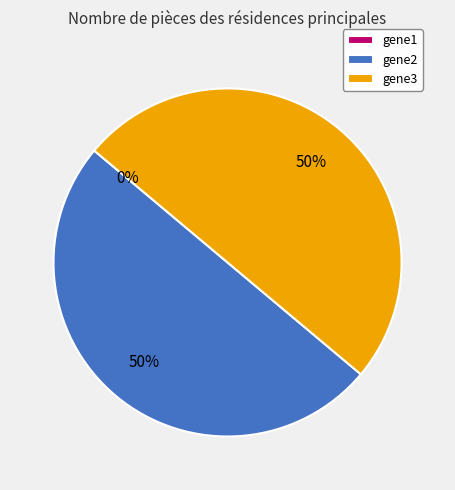

Does gene2 account for over 50% of the chart?

No